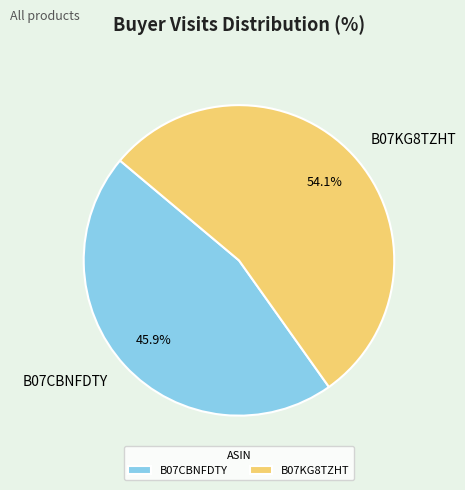

To the nearest percent, what is the average slice percentage?

50%